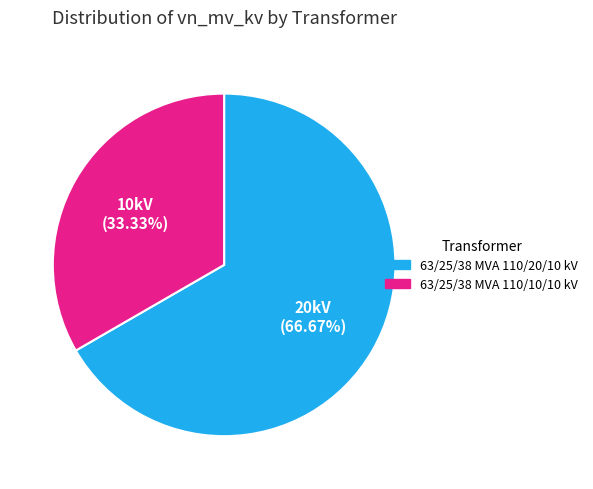

How many slices are in this pie chart?

2